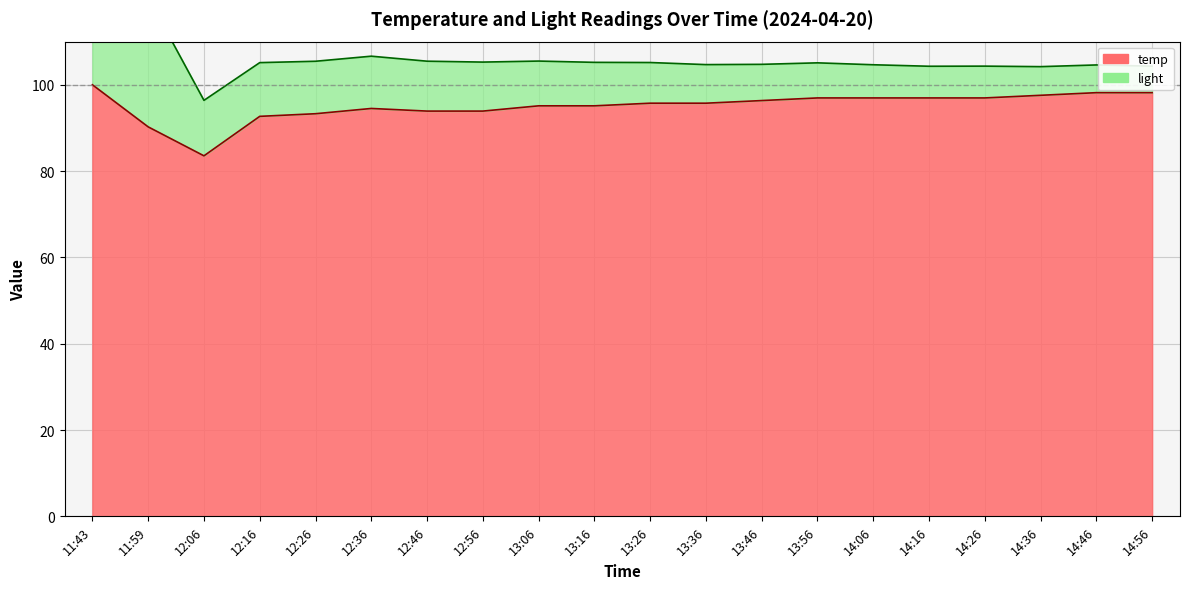

What is the maximum value shown in the chart?

100.0